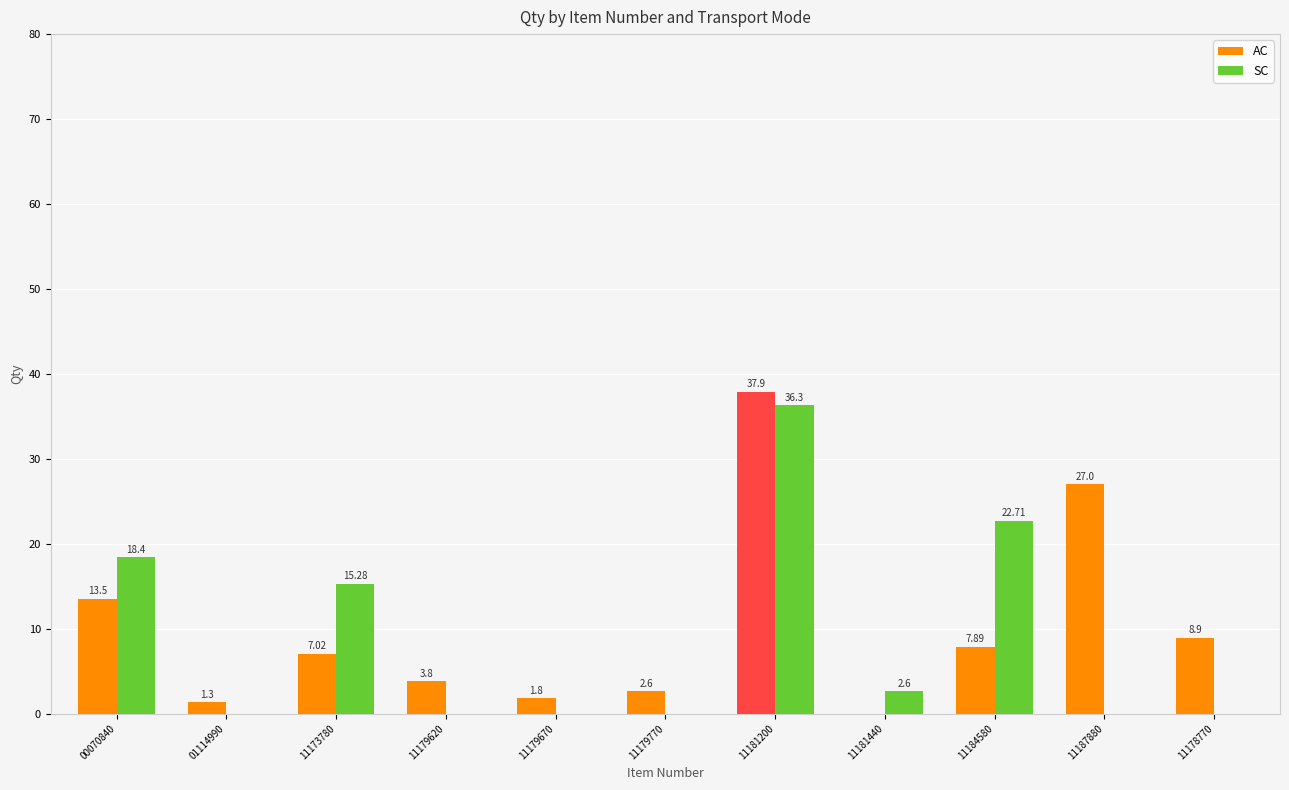

Count the number of categories in the chart.

11